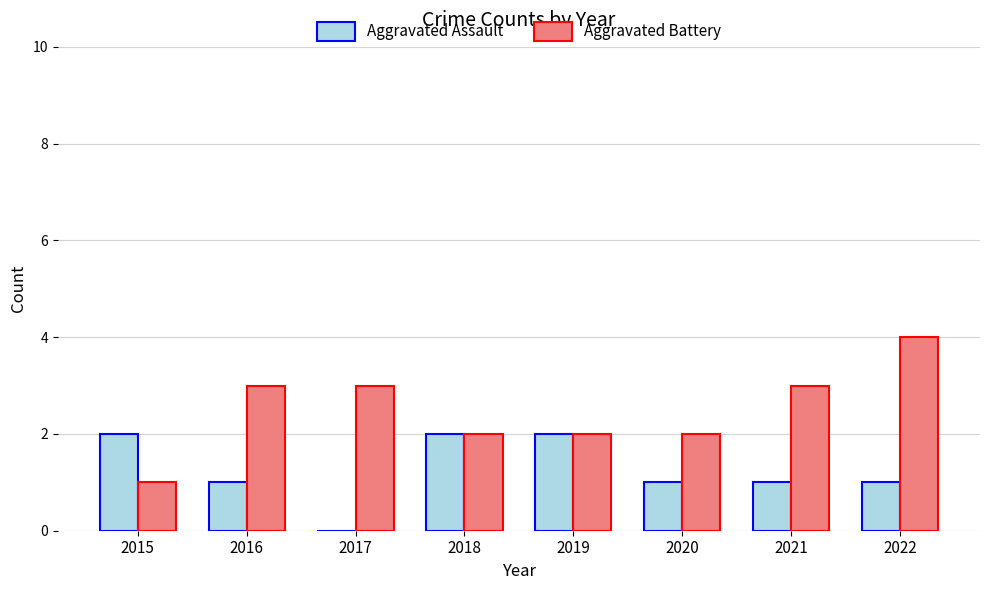

Which series has the widest spread of values?

Aggravated Battery